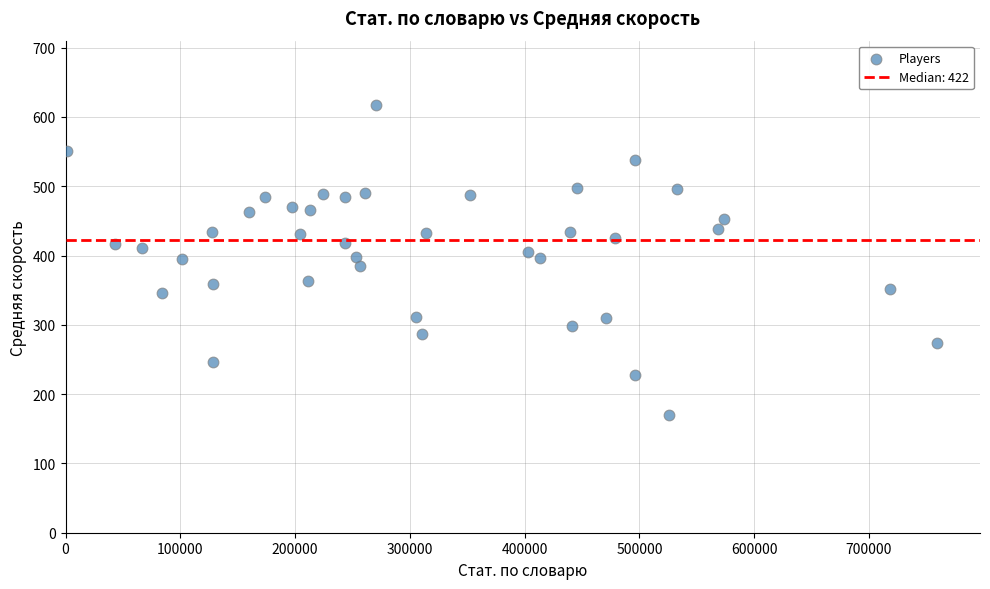

What is the range of Y values (max minus min)?

447.8